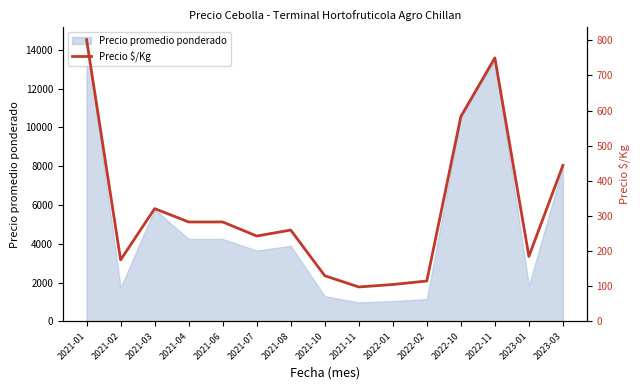

Rank the categories by value from highest to lowest.

2021-01, 2022-11, 2022-10, 2023-03, 2021-03, 2021-04, 2021-06, 2021-08, 2021-07, 2023-01, 2021-02, 2021-10, 2022-02, 2022-01, 2021-11